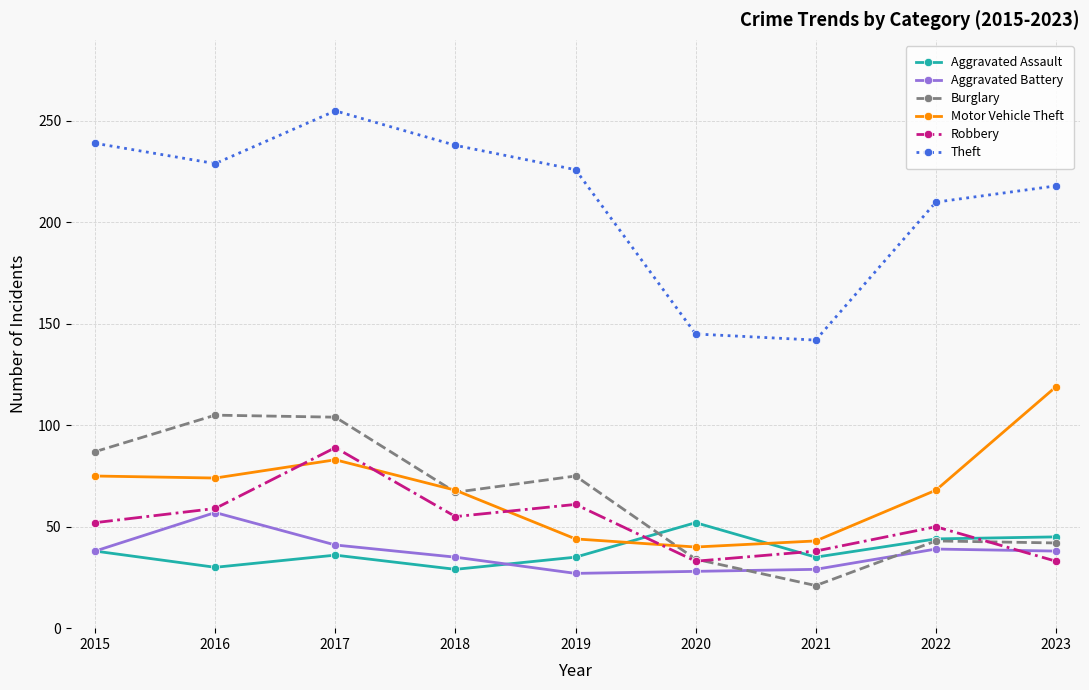

What is the value of the Theft point at the 5th from the left?

226